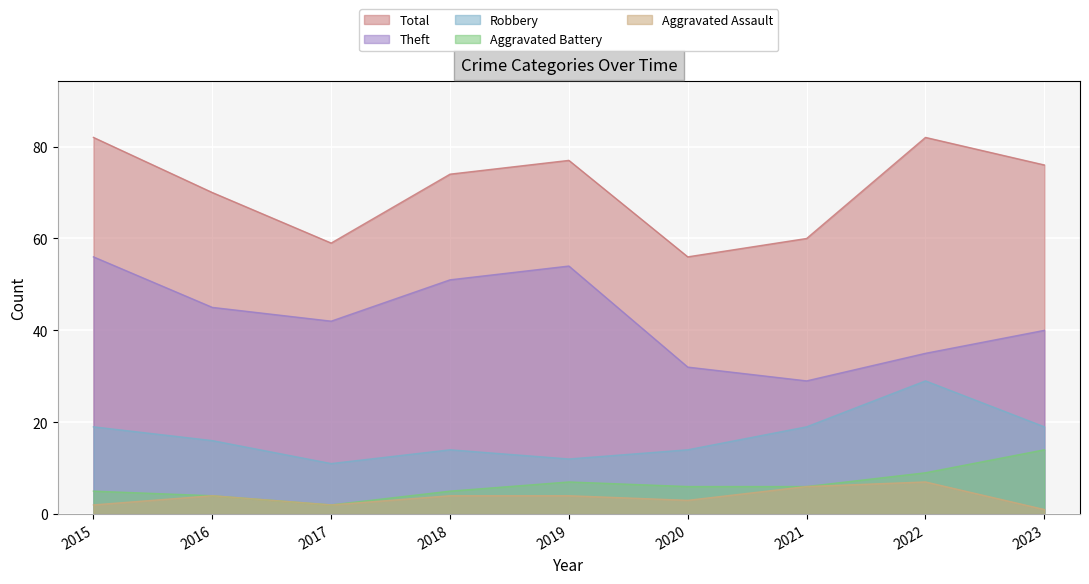

How many lines are shown in the chart?

5